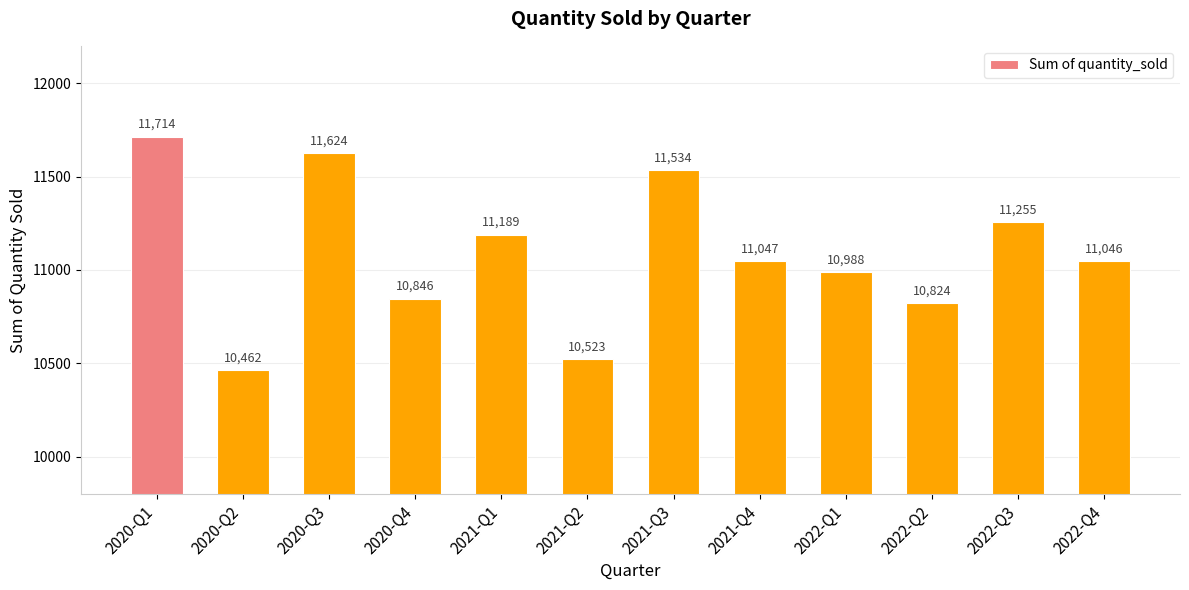

Reading right to left, what are all the values shown in this chart?

11046	11255	10824	10988	11047	11534	10523	11189	10846	11624	10462	11714